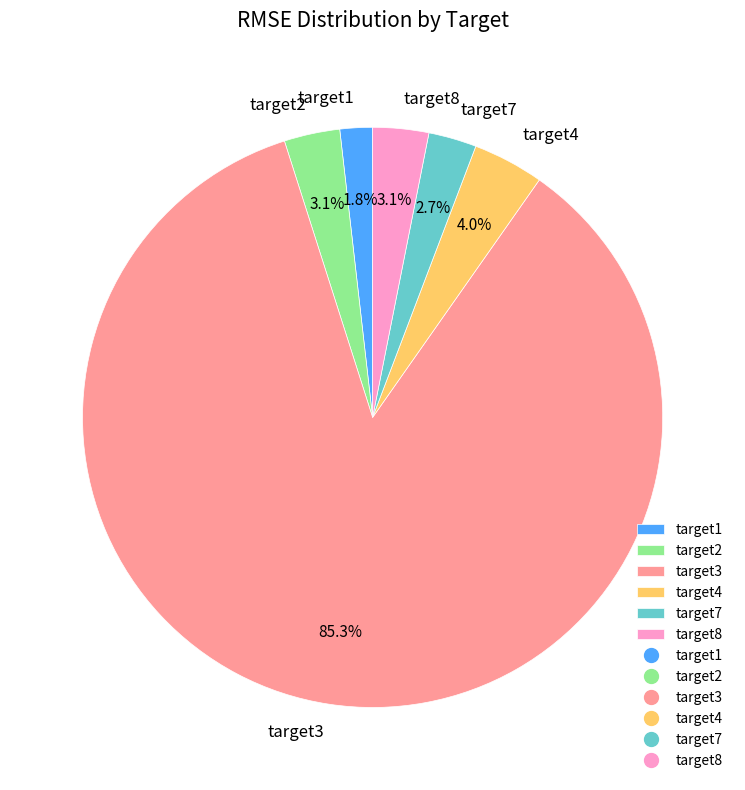

What portion of the pie excludes target2?

96.9%